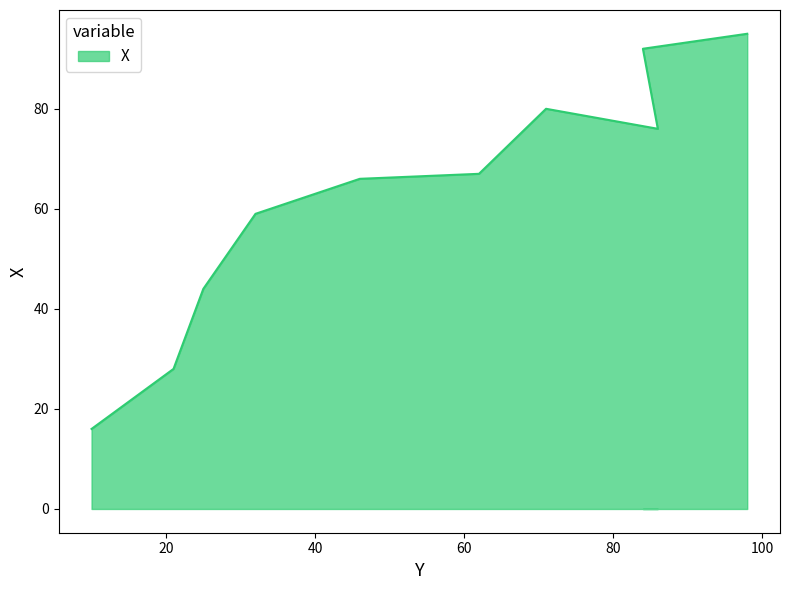

Rank the categories by value from lowest to highest.

10, 21, 25, 32, 46, 62, 86, 71, 84, 98